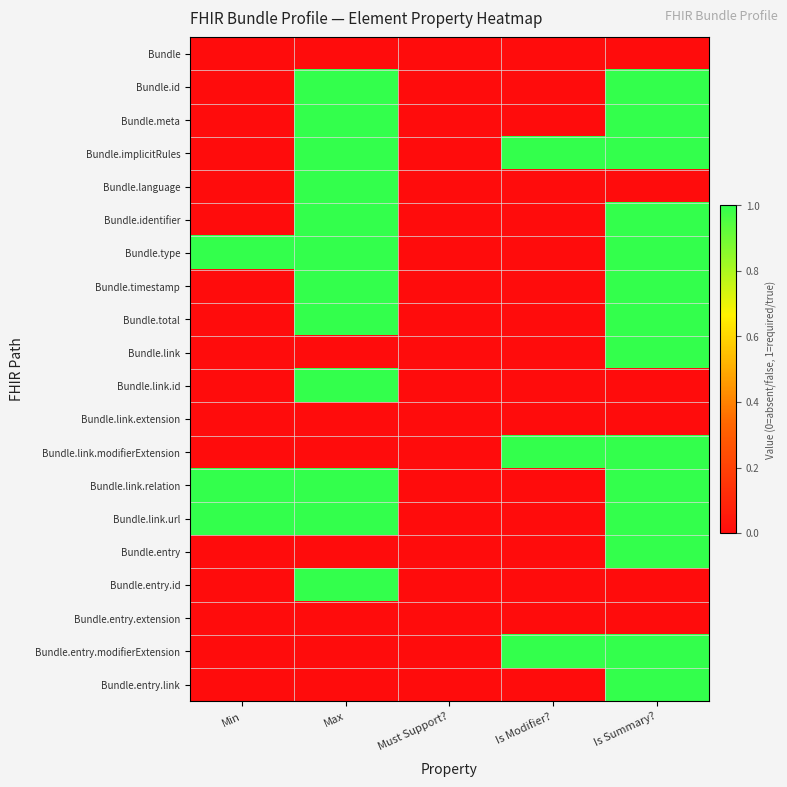

Reading right to left, list all the values displayed in this chart.

Bundle: Is Summary?=0	Is Modifier?=0	Must Support?=0	Max=0	Min=0
Bundle.id: Is Summary?=1	Is Modifier?=0	Must Support?=0	Max=1	Min=0
Bundle.meta: Is Summary?=1	Is Modifier?=0	Must Support?=0	Max=1	Min=0
Bundle.implicitRules: Is Summary?=1	Is Modifier?=1	Must Support?=0	Max=1	Min=0
Bundle.language: Is Summary?=0	Is Modifier?=0	Must Support?=0	Max=1	Min=0
Bundle.identifier: Is Summary?=1	Is Modifier?=0	Must Support?=0	Max=1	Min=0
Bundle.type: Is Summary?=1	Is Modifier?=0	Must Support?=0	Max=1	Min=1
Bundle.timestamp: Is Summary?=1	Is Modifier?=0	Must Support?=0	Max=1	Min=0
Bundle.total: Is Summary?=1	Is Modifier?=0	Must Support?=0	Max=1	Min=0
Bundle.link: Is Summary?=1	Is Modifier?=0	Must Support?=0	Max=0	Min=0
Bundle.link.id: Is Summary?=0	Is Modifier?=0	Must Support?=0	Max=1	Min=0
Bundle.link.extension: Is Summary?=0	Is Modifier?=0	Must Support?=0	Max=0	Min=0
Bundle.link.modifierExtension: Is Summary?=1	Is Modifier?=1	Must Support?=0	Max=0	Min=0
Bundle.link.relation: Is Summary?=1	Is Modifier?=0	Must Support?=0	Max=1	Min=1
Bundle.link.url: Is Summary?=1	Is Modifier?=0	Must Support?=0	Max=1	Min=1
Bundle.entry: Is Summary?=1	Is Modifier?=0	Must Support?=0	Max=0	Min=0
Bundle.entry.id: Is Summary?=0	Is Modifier?=0	Must Support?=0	Max=1	Min=0
Bundle.entry.extension: Is Summary?=0	Is Modifier?=0	Must Support?=0	Max=0	Min=0
Bundle.entry.modifierExtension: Is Summary?=1	Is Modifier?=1	Must Support?=0	Max=0	Min=0
Bundle.entry.link: Is Summary?=1	Is Modifier?=0	Must Support?=0	Max=0	Min=0